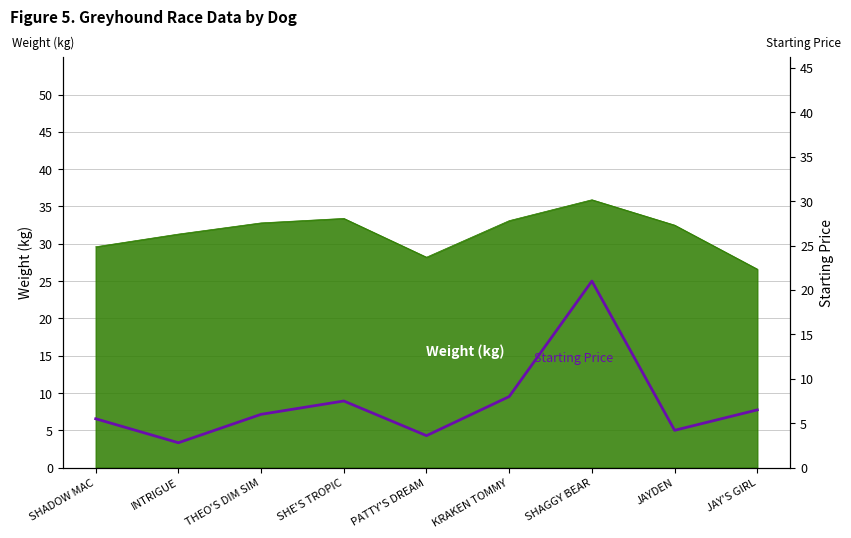

Is it true that the value at INTRIGUE is 2.8?

True